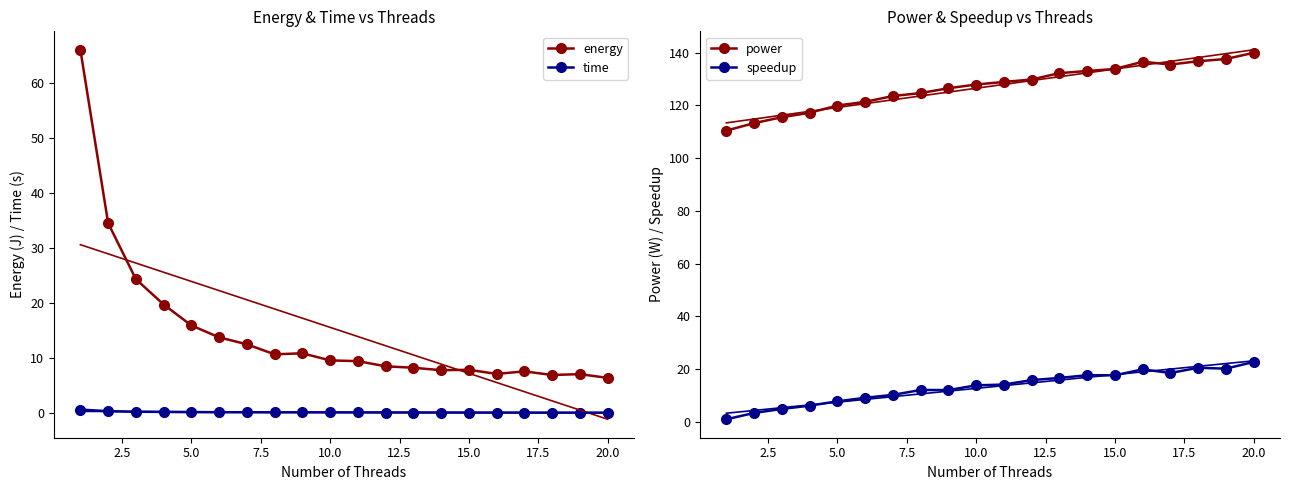

True or false: time and power cross at least once.

False